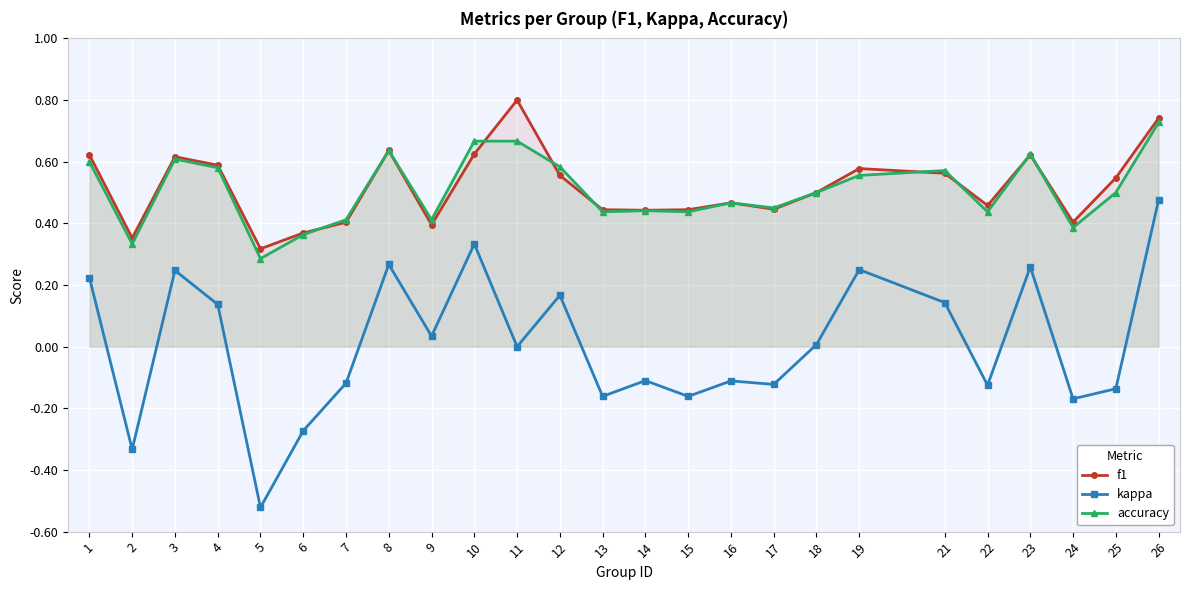

True or false: accuracy has a value of 0.6 at 17.

False